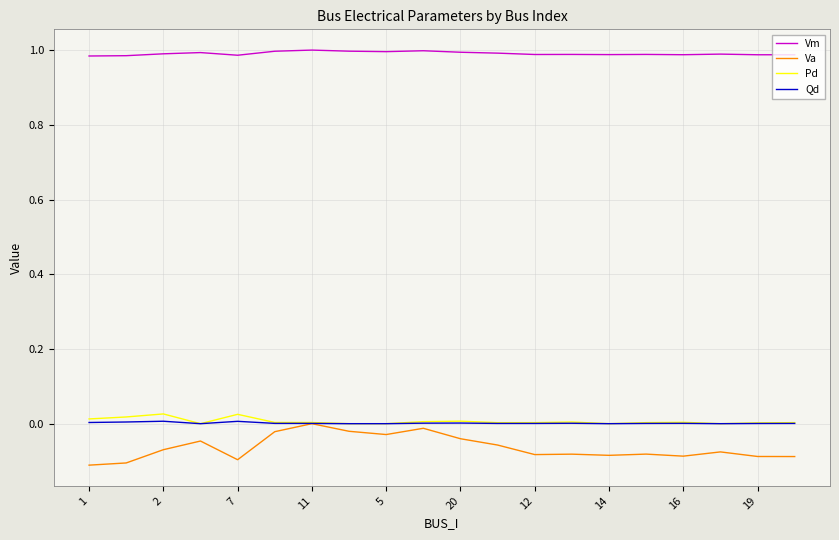

Which series has the widest spread of values?

Va